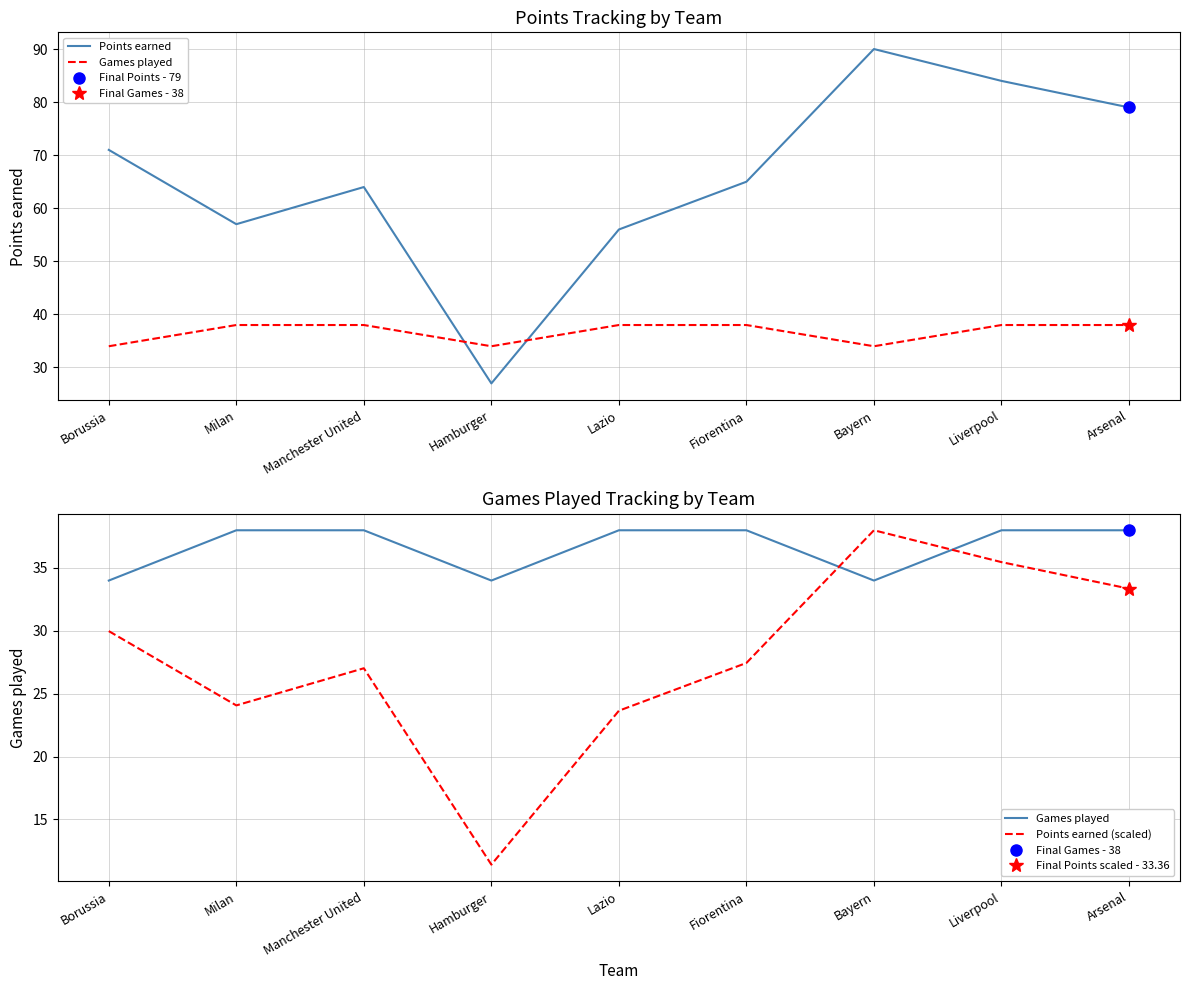

Rank the categories by Points earned value from highest to lowest.

Bayern, Liverpool, Arsenal, Borussia, Fiorentina, Manchester United, Milan, Lazio, Hamburger